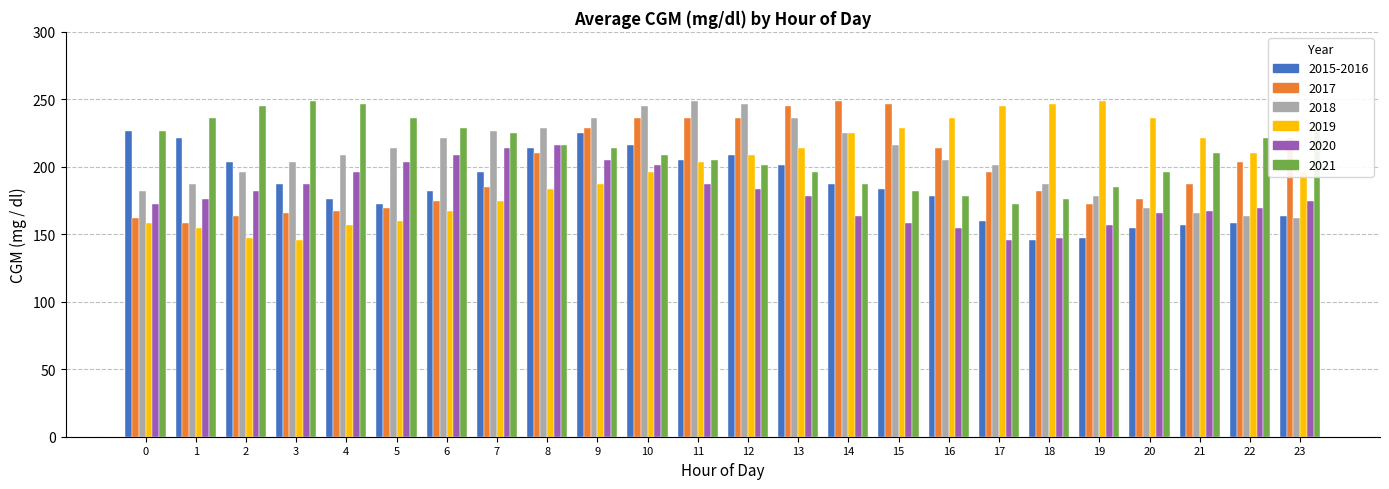

Between 12 and 20, which series saw the biggest shift?

2018